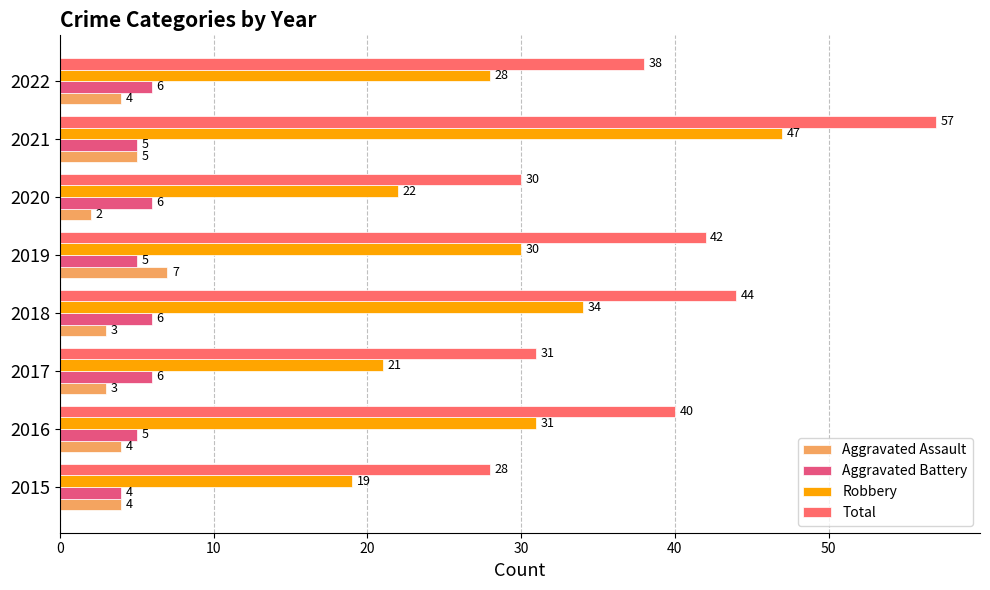

What is the value of the Aggravated Assault bar at the 7th from the left?

5